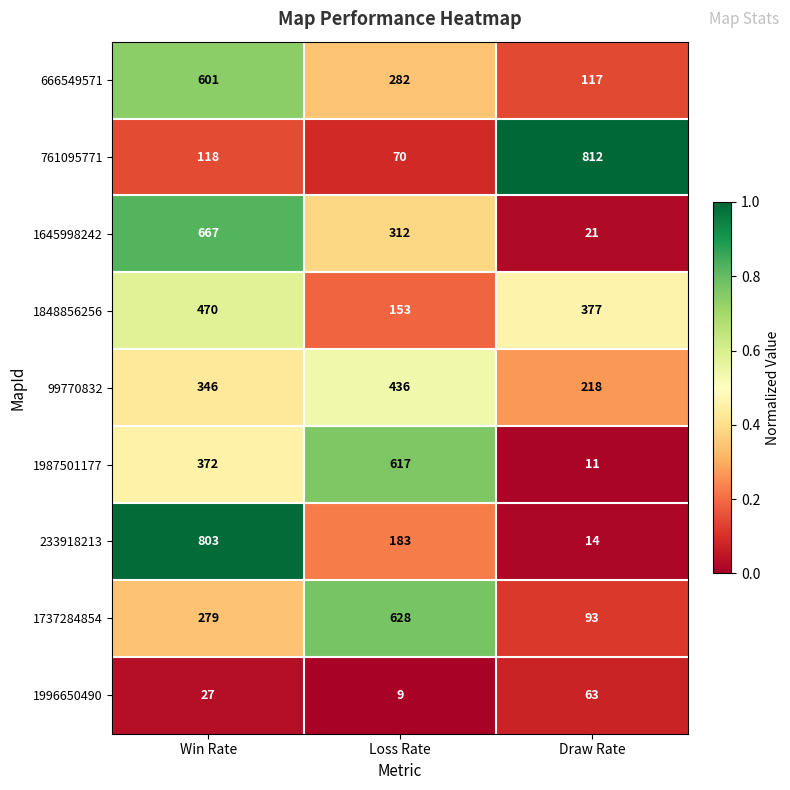

What is the total value across all series at Draw Rate?

1726